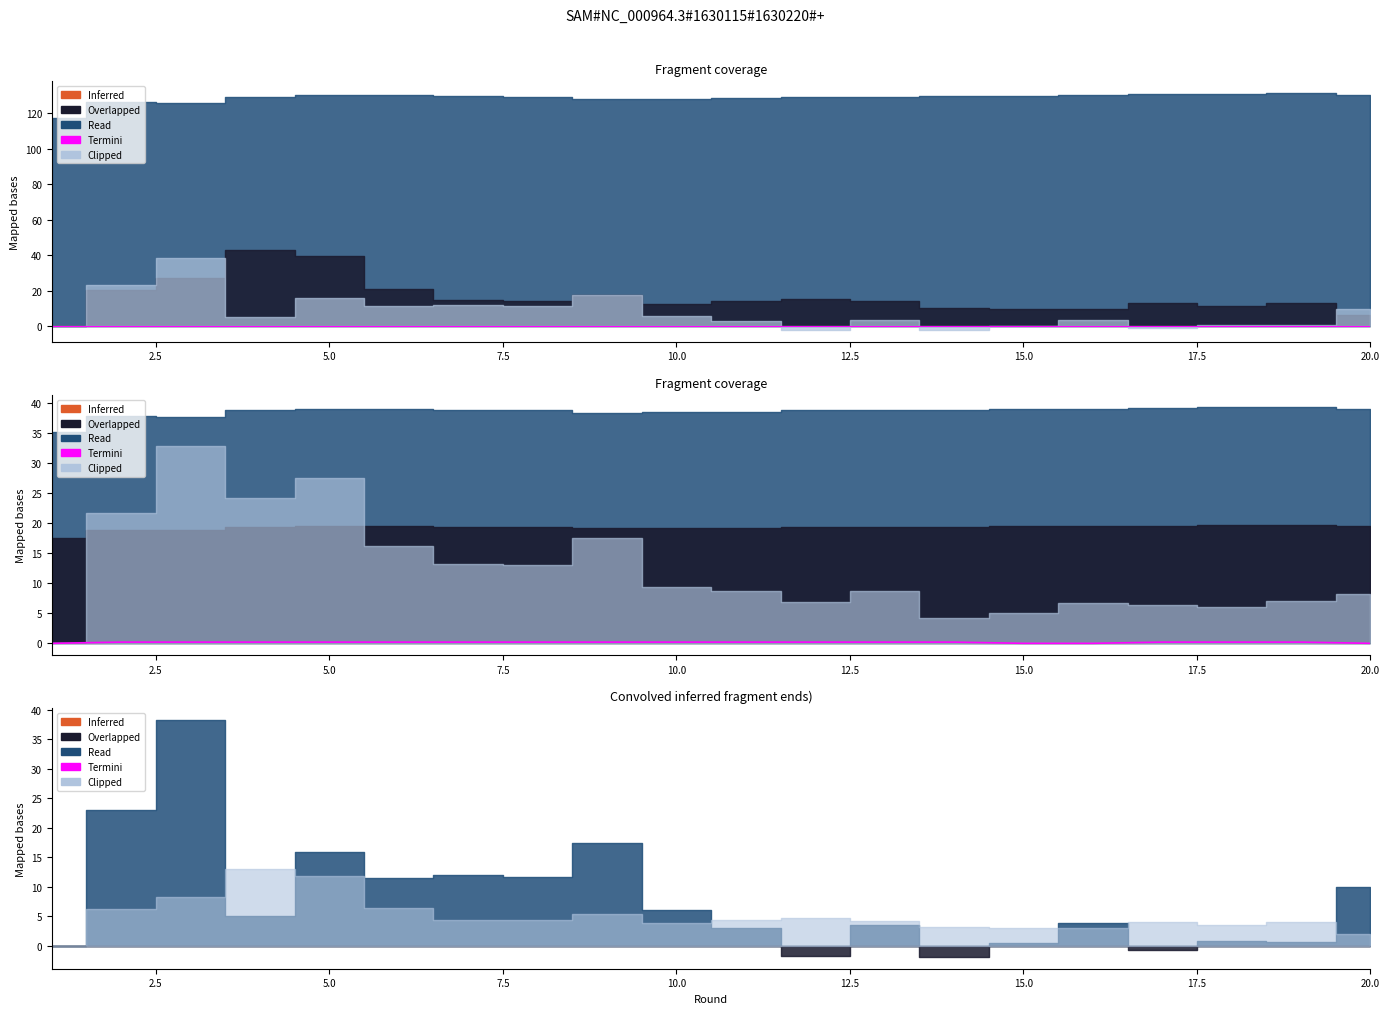

How many lines are shown in the chart?

1